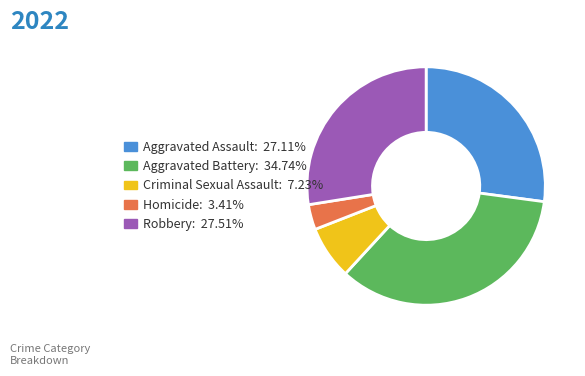

What is the ratio of the value at Criminal Sexual Assault: 7.23% to the value at Robbery: 27.51%?

0.3